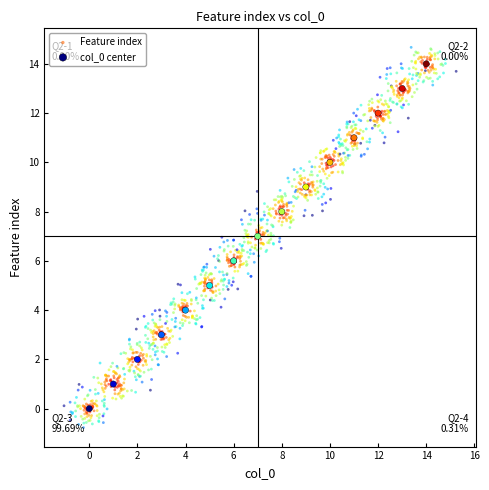

Which series has the widest spread of Y values?

Feature index